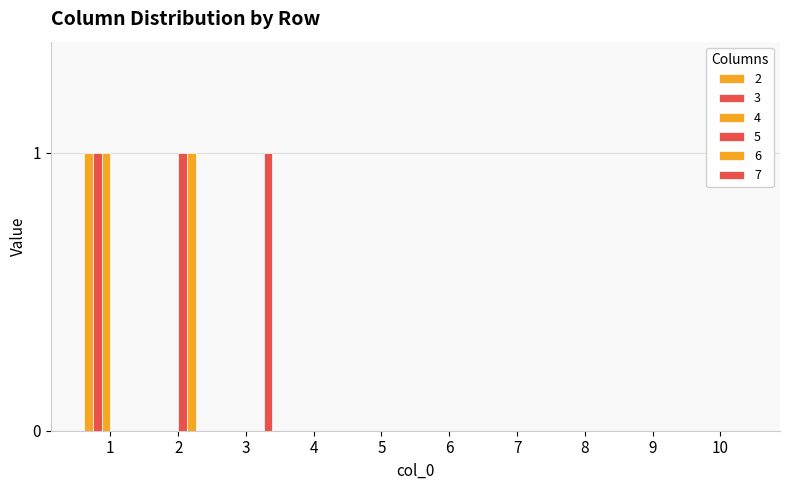

How many data points does each series have?

10